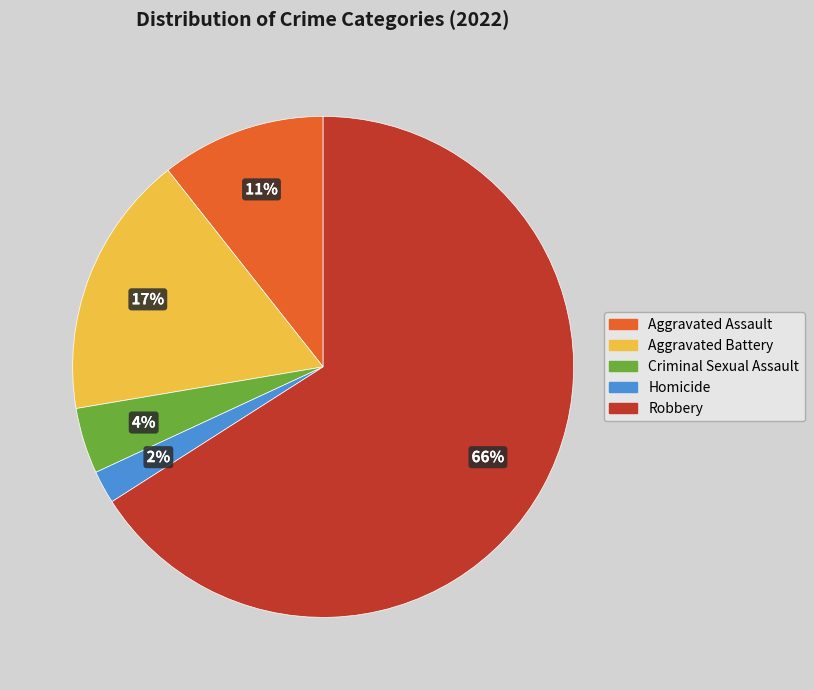

Which category has the biggest portion of the pie?

Robbery